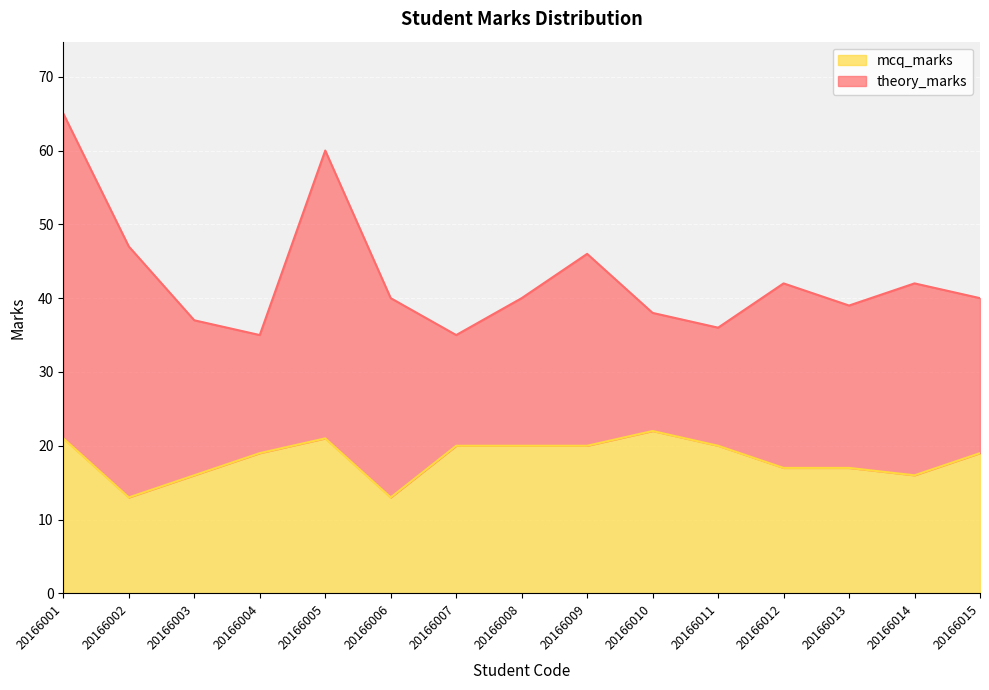

Rank the categories by value from lowest to highest.

20166002, 20166006, 20166003, 20166014, 20166012, 20166013, 20166004, 20166015, 20166007, 20166008, 20166009, 20166011, 20166001, 20166005, 20166010